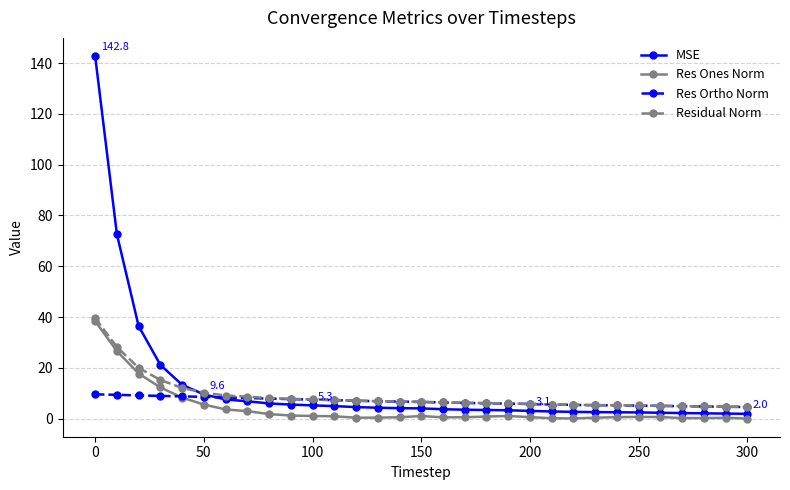

Which series has the widest spread of values?

MSE